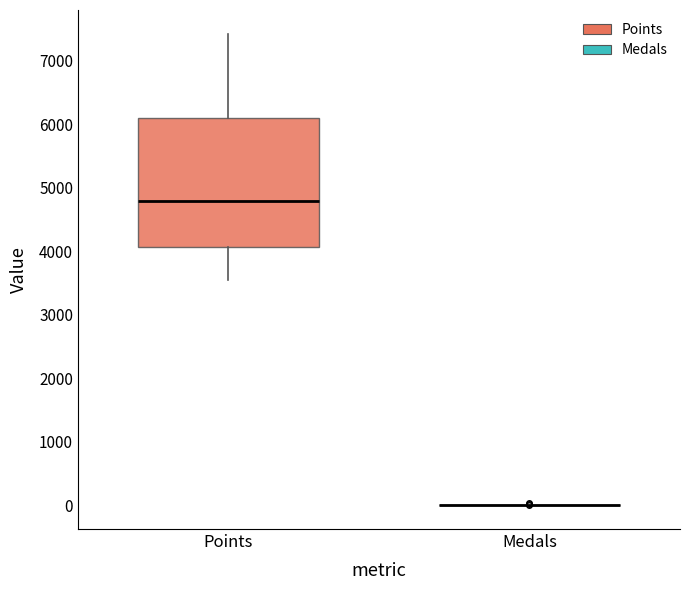

Which box is the tallest, from its lower edge to its upper edge?

Points